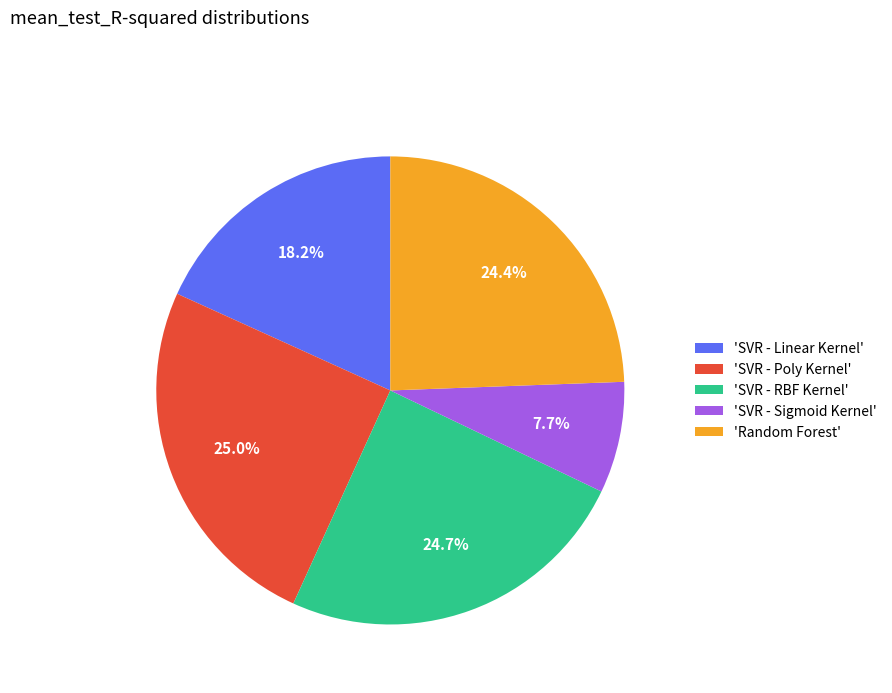

What percentage is NOT represented by 'SVR - Poly Kernel'?

75.0%